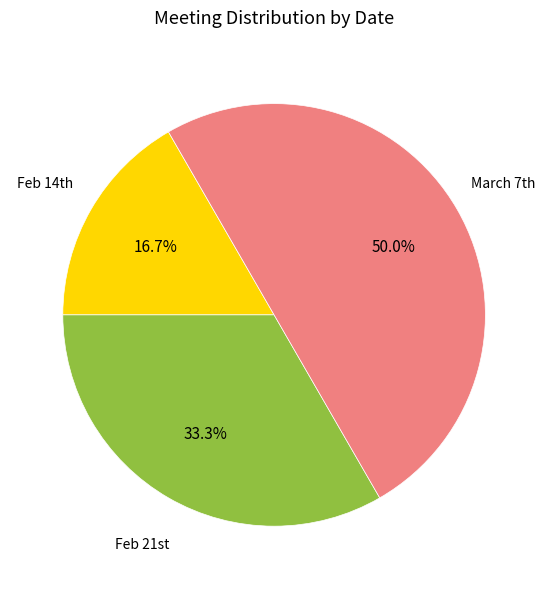

Which slice is the smallest?

Feb 14th